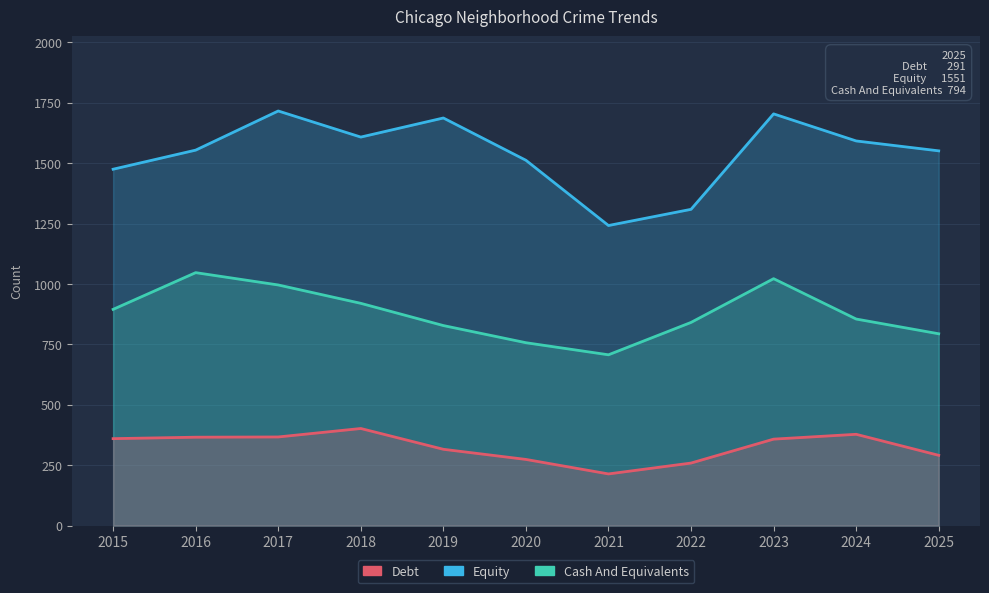

Rank the series by their maximum value, from lowest to highest.

Debt, Cash And Equivalents, Equity